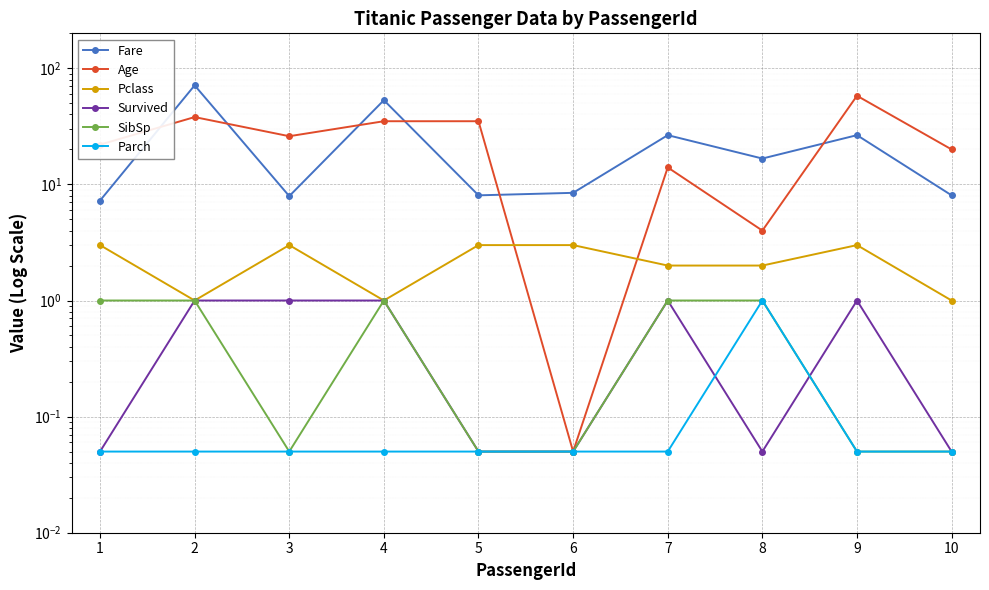

True or false: Parch and SibSp intersect in this chart.

False